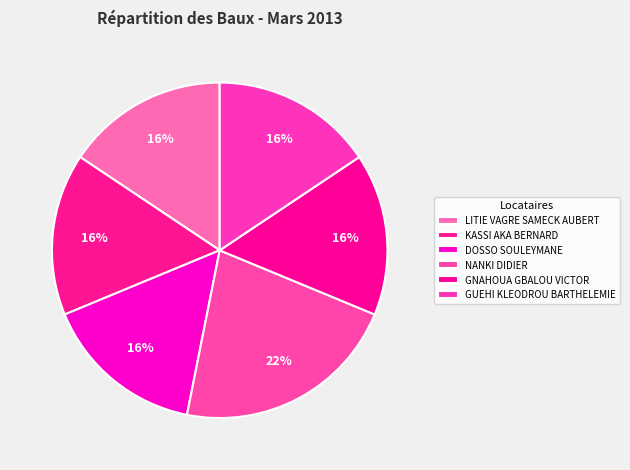

What is the change in value from DOSSO SOULEYMANE to NANKI DIDIER?

+20000